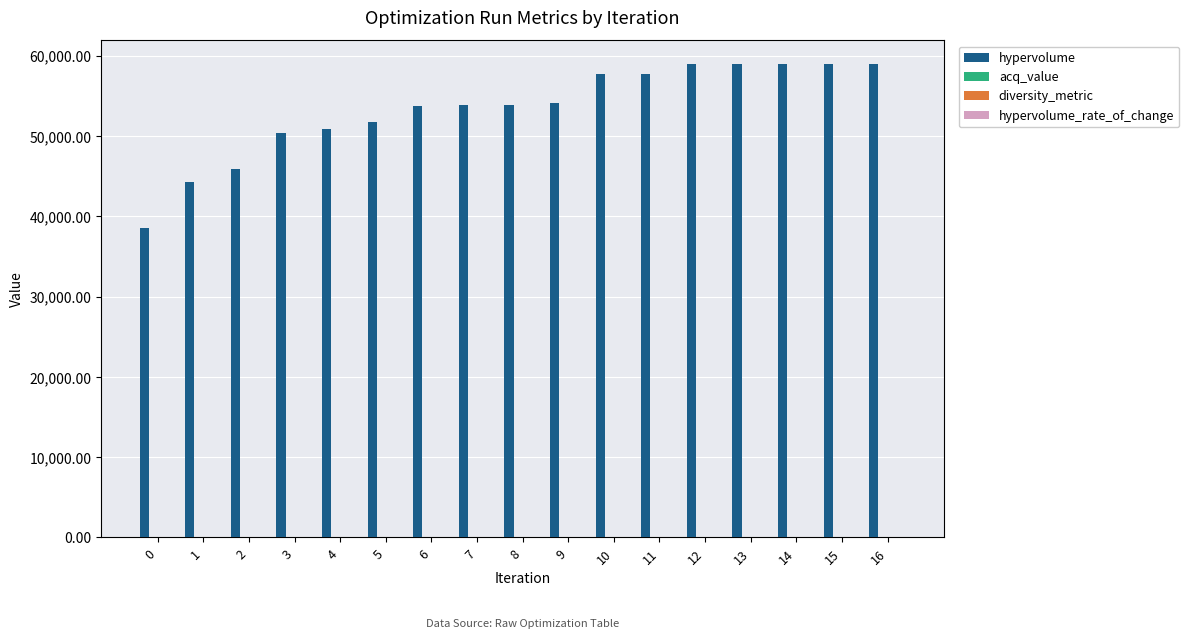

True or false: hypervolume has a value of 9500.3 at 0.

False